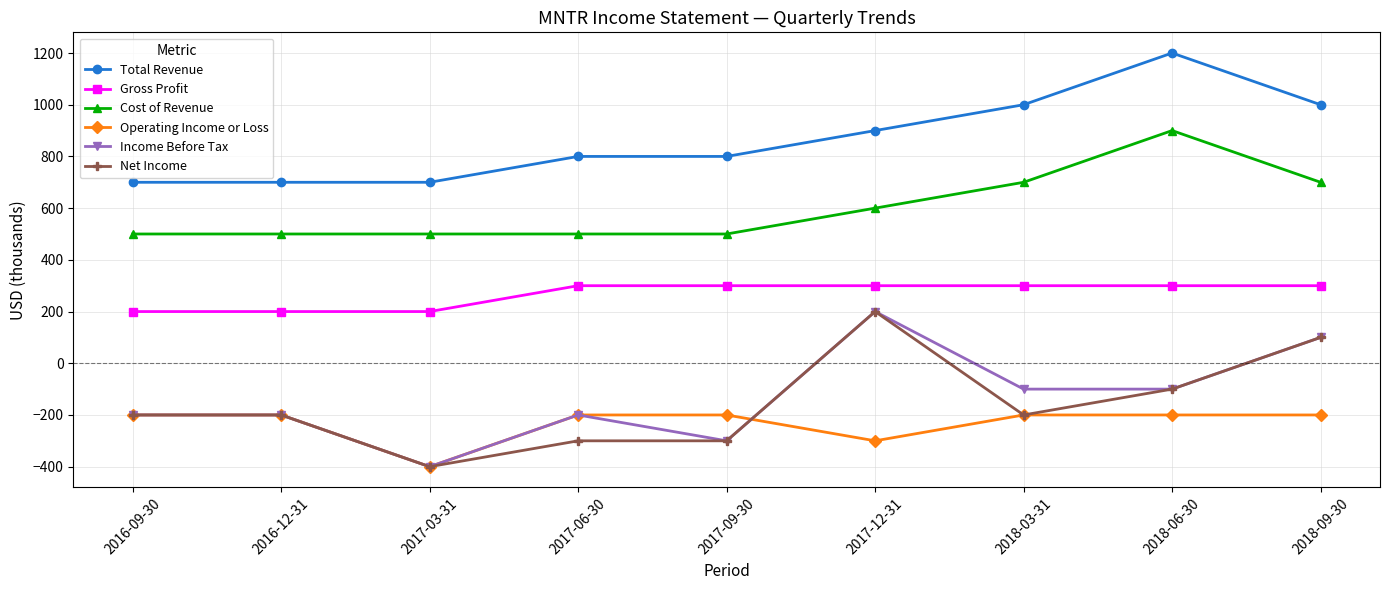

The Total Revenue series shows 800 at 2017-06-30. True or false?

True